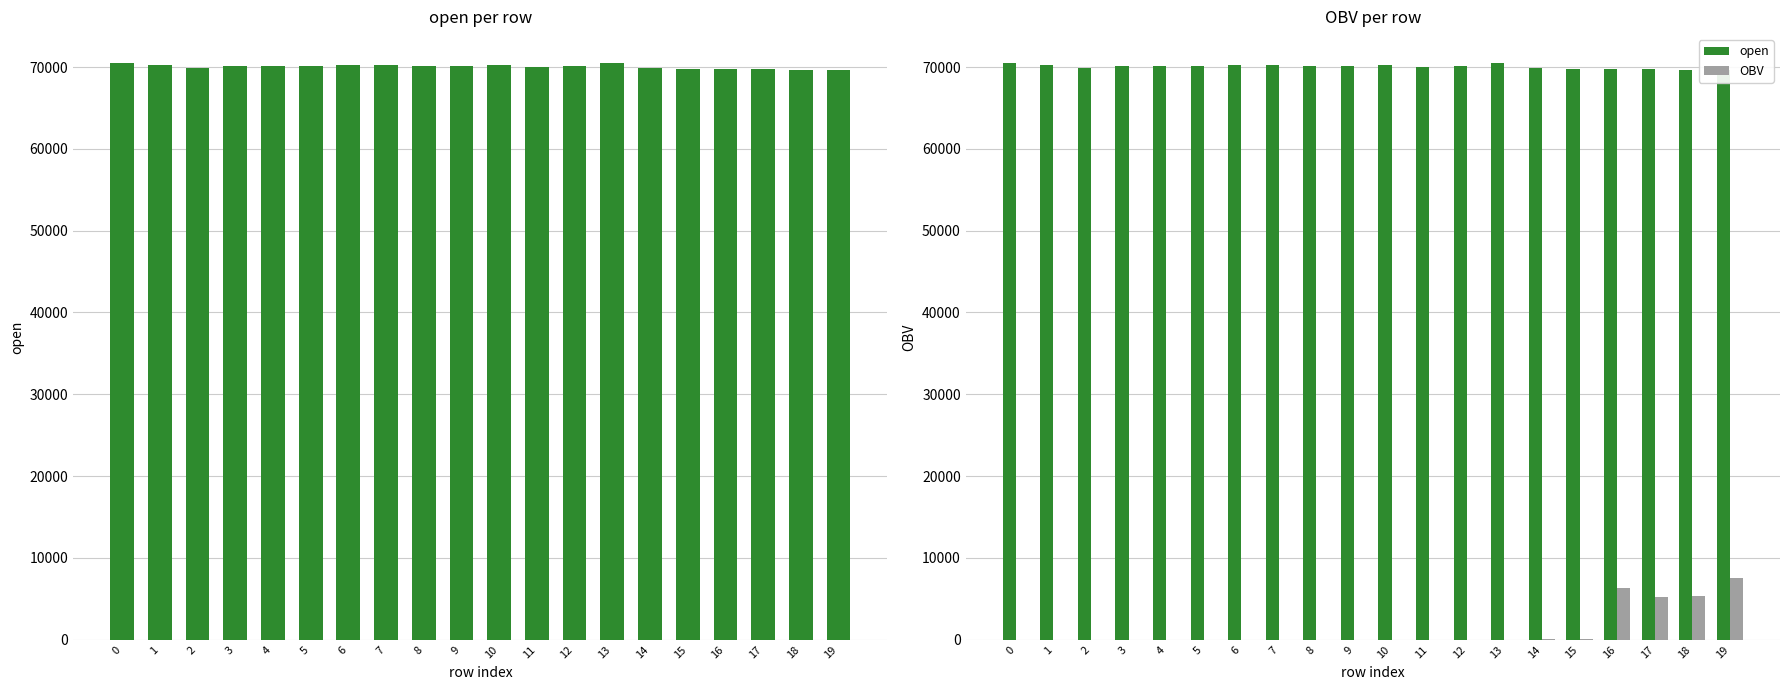

How many bars are there in total?

40